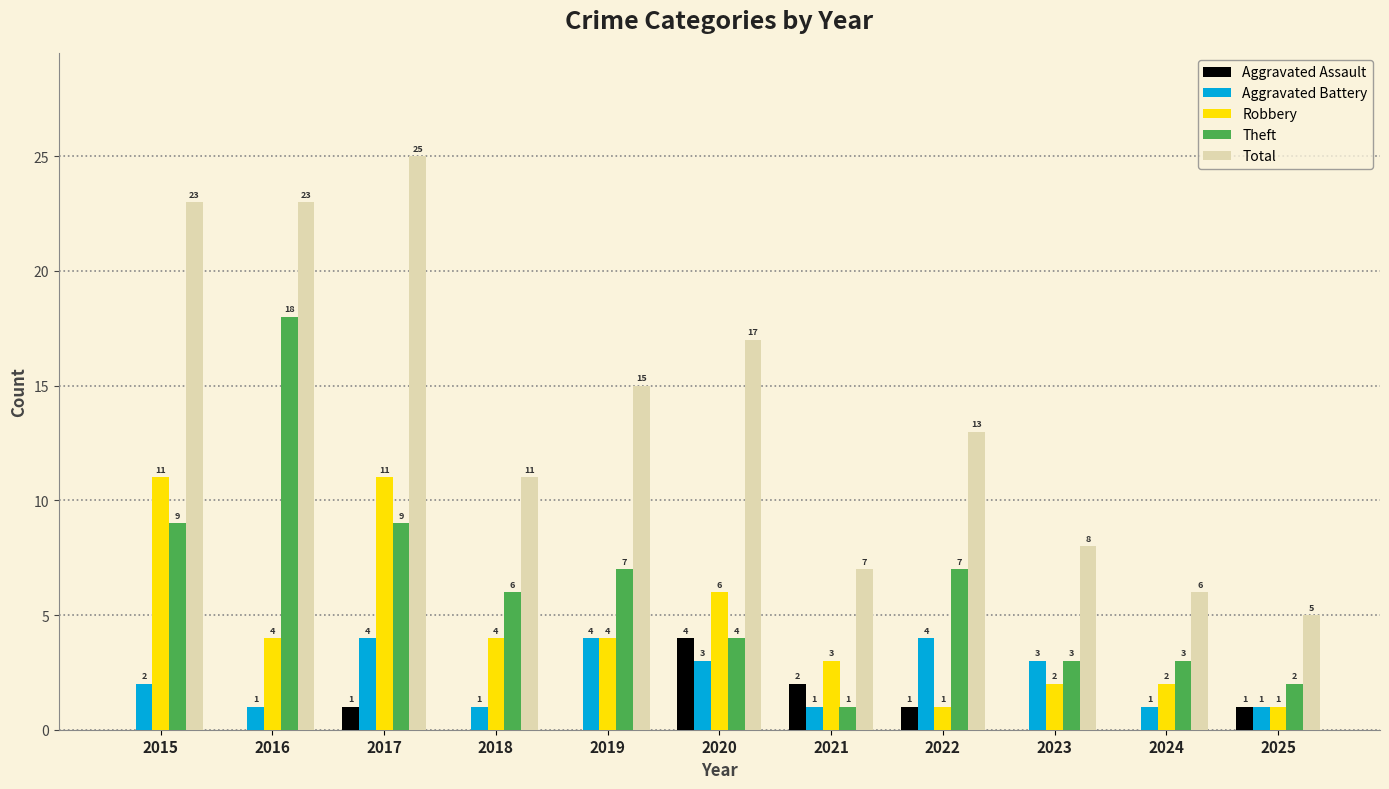

Reading left to right, transcribe all the data shown in this chart.

Aggravated Assault: 2015=0	2016=0	2017=1	2018=0	2019=0	2020=4	2021=2	2022=1	2023=0	2024=0	2025=1
Aggravated Battery: 2015=2	2016=1	2017=4	2018=1	2019=4	2020=3	2021=1	2022=4	2023=3	2024=1	2025=1
Robbery: 2015=11	2016=4	2017=11	2018=4	2019=4	2020=6	2021=3	2022=1	2023=2	2024=2	2025=1
Theft: 2015=9	2016=18	2017=9	2018=6	2019=7	2020=4	2021=1	2022=7	2023=3	2024=3	2025=2
Total: 2015=23	2016=23	2017=25	2018=11	2019=15	2020=17	2021=7	2022=13	2023=8	2024=6	2025=5